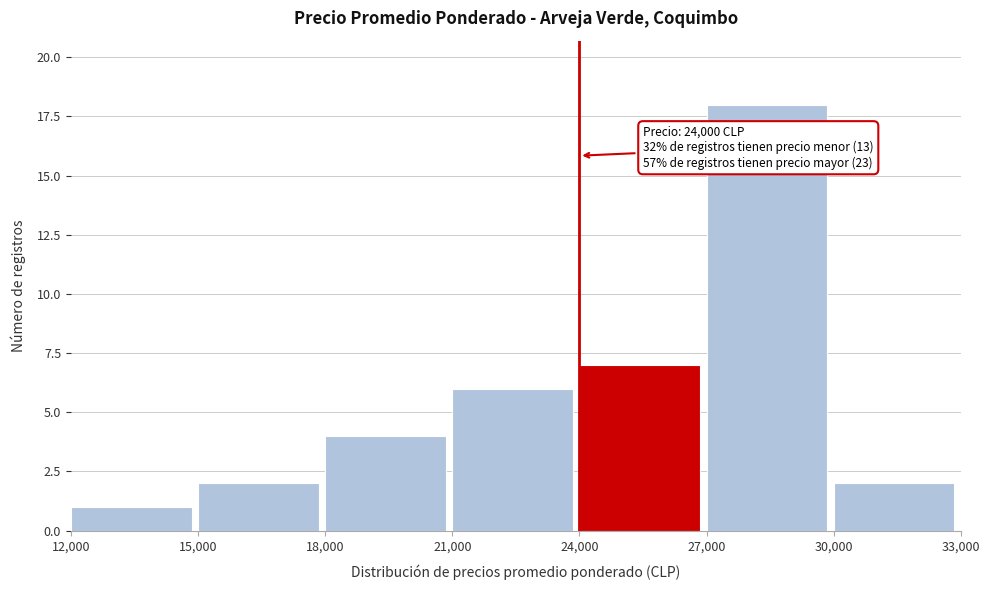

Over which range of the x-axis is the bar tallest?

27,000 to 30,000